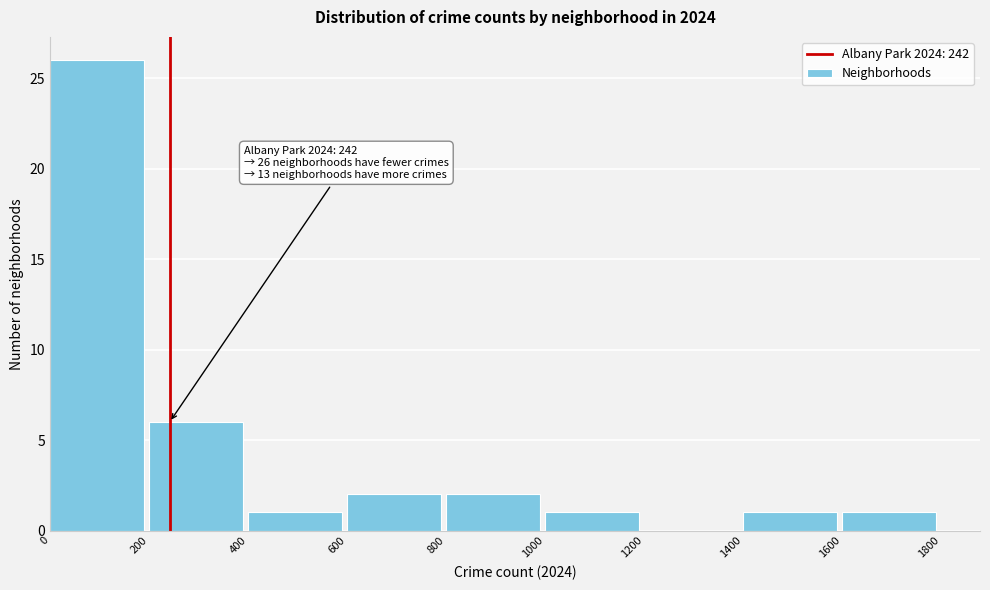

Over which range of the x-axis is the bar tallest?

0 to 200